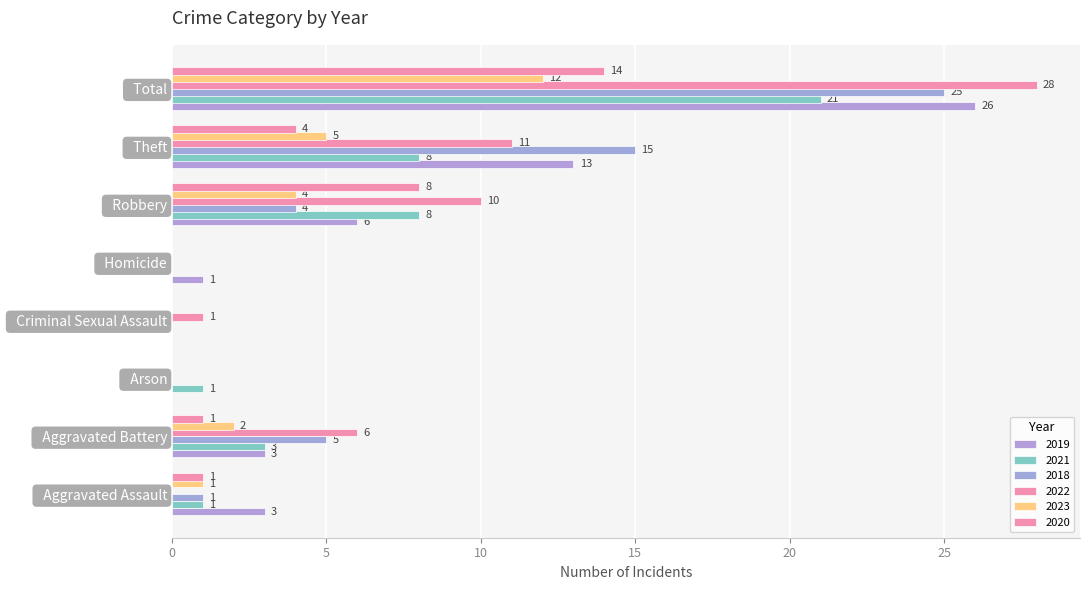

How many series are shown in this chart?

6